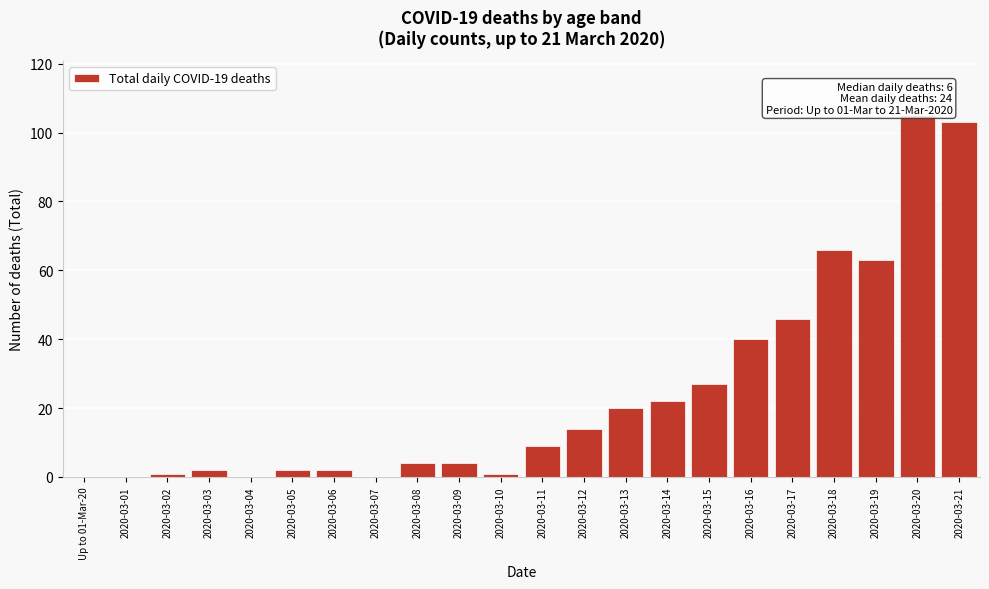

Reading left to right, transcribe all the data shown in this chart.

Up to 01-Mar-20=0	2020-03-01=0	2020-03-02=1	2020-03-03=2	2020-03-04=0	2020-03-05=2	2020-03-06=2	2020-03-07=0	2020-03-08=4	2020-03-09=4	2020-03-10=1	2020-03-11=9	2020-03-12=14	2020-03-13=20	2020-03-14=22	2020-03-15=27	2020-03-16=40	2020-03-17=46	2020-03-18=66	2020-03-19=63	2020-03-20=105	2020-03-21=103